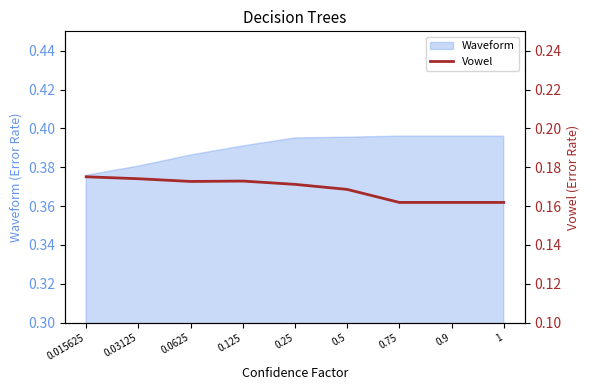

True or false: the data has more than 2 interior local peaks.

False